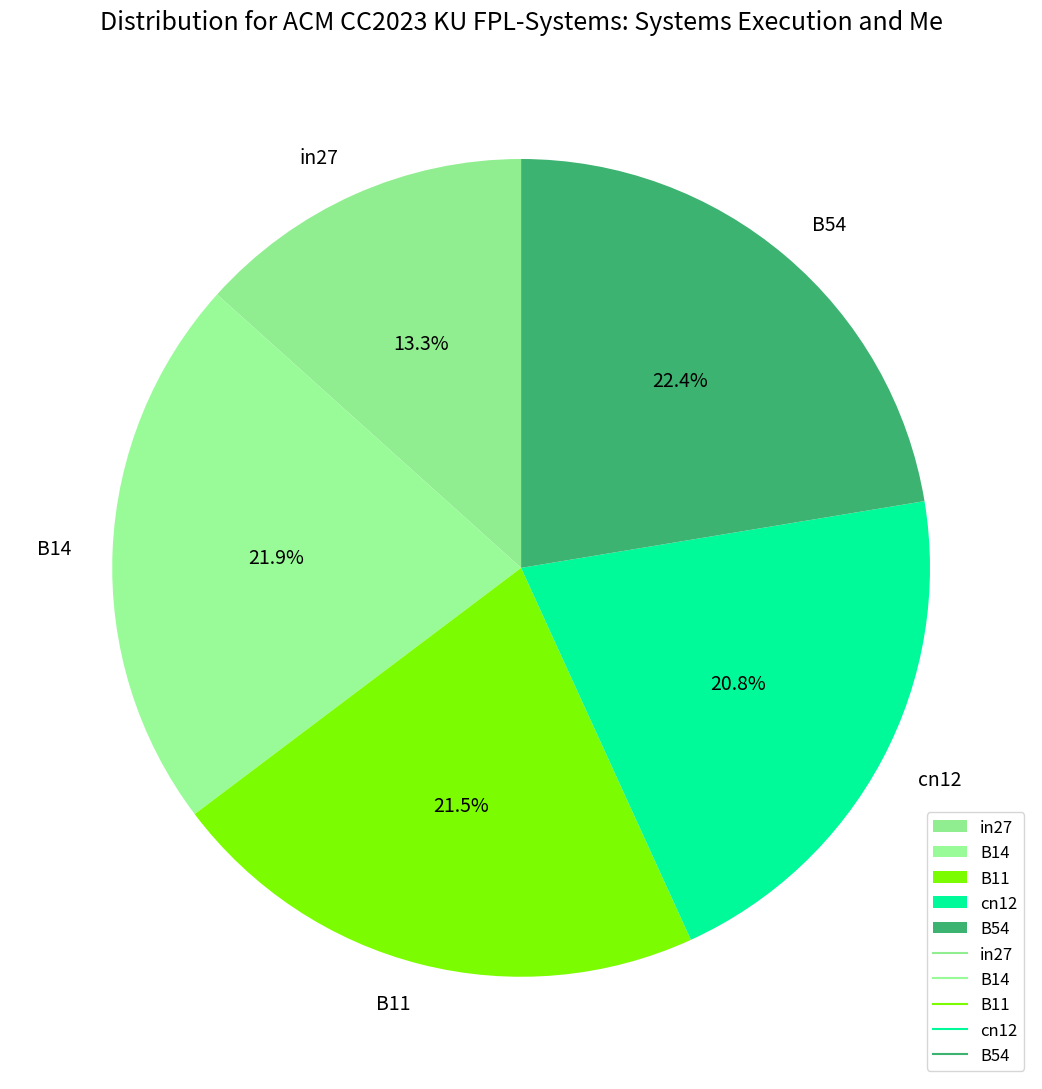

To the nearest percent, what portion does in27 represent?

13%